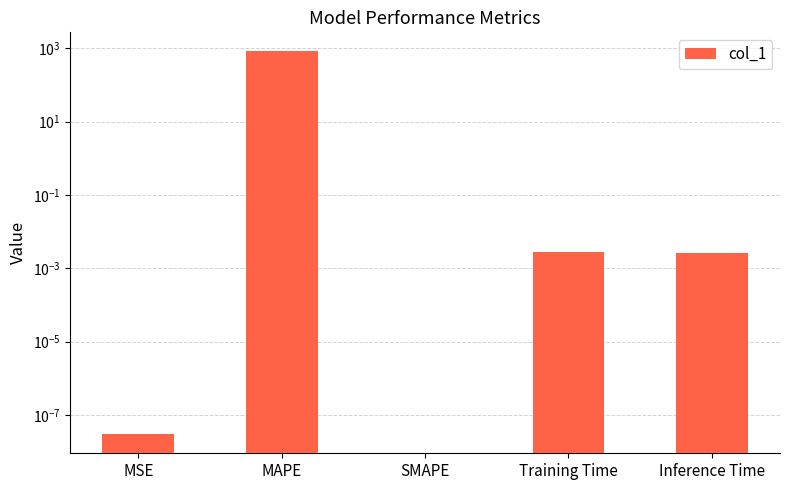

List the labels in order of value, smallest first.

SMAPE, MSE, Inference Time, Training Time, MAPE